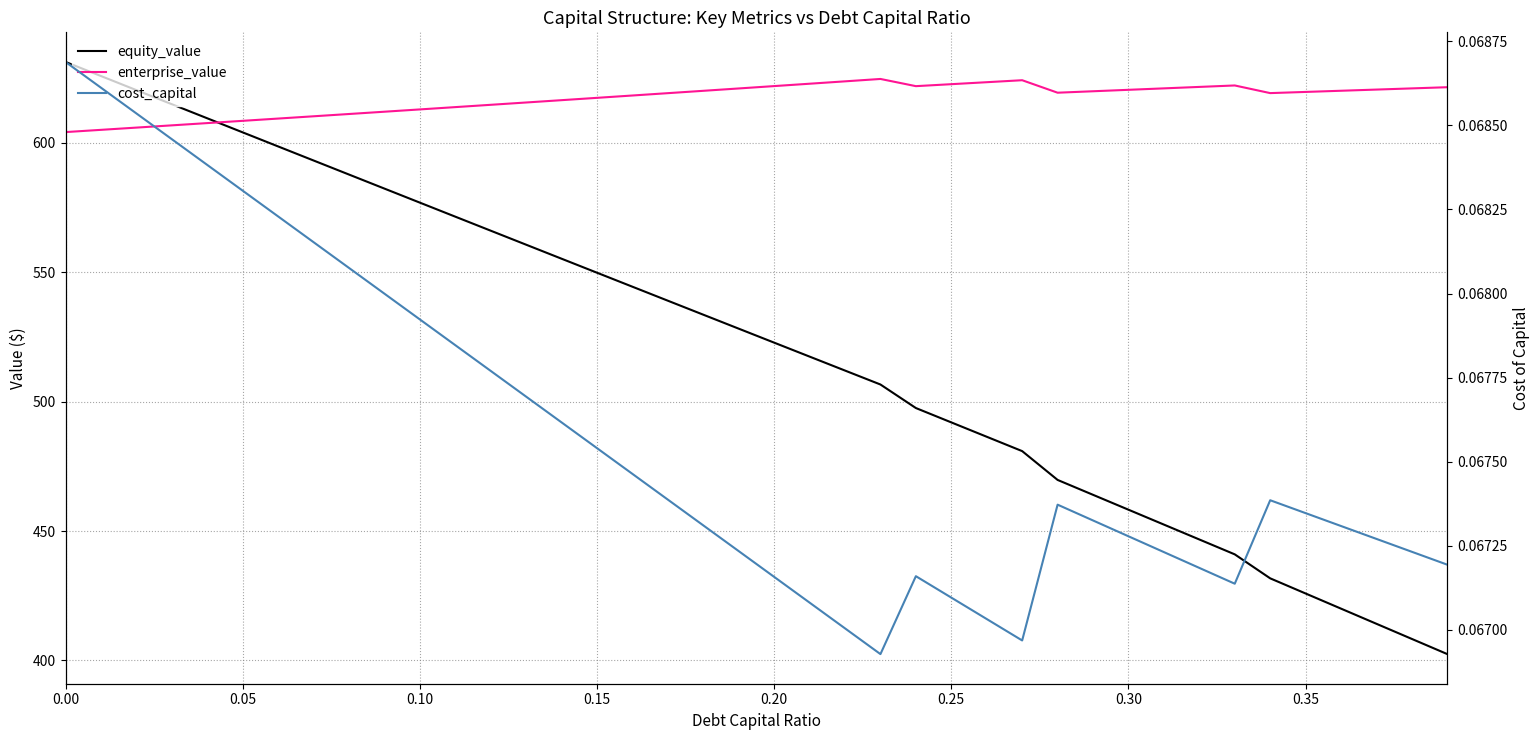

Which series has the largest total across all categories?

enterprise_value